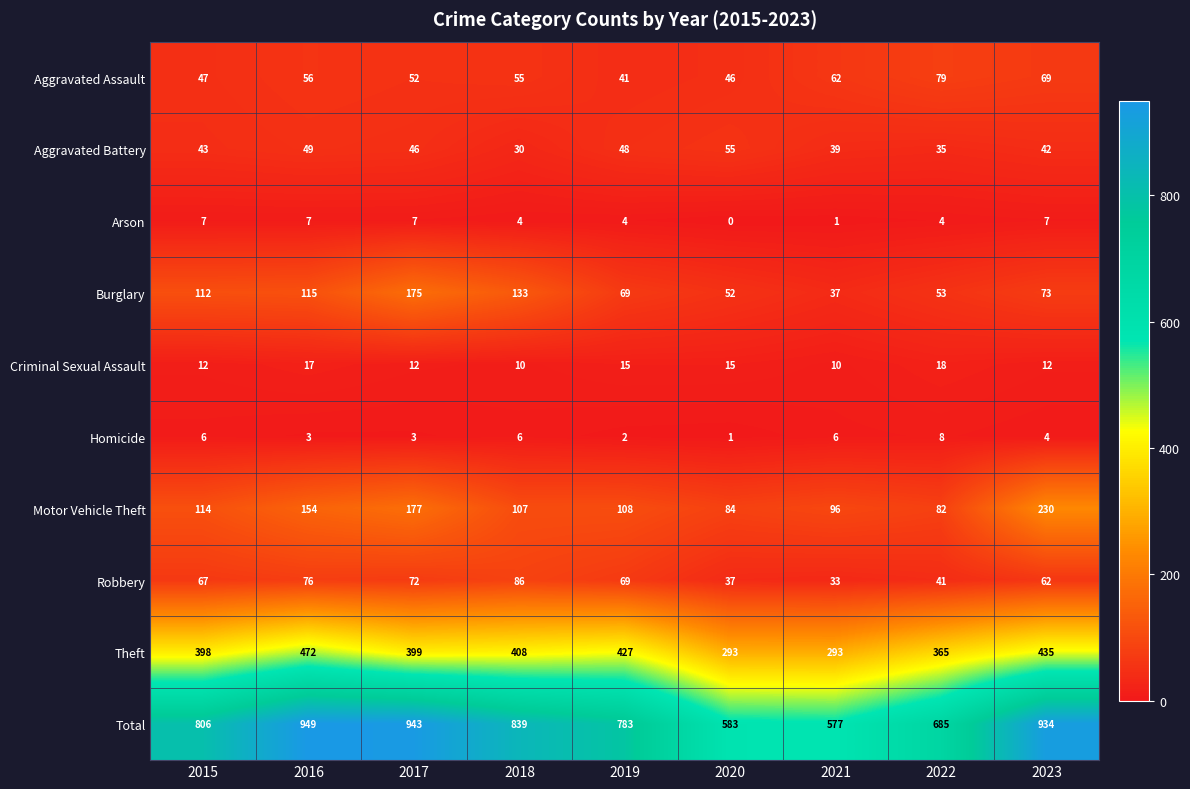

What is the spread (max minus min) of values at 2016?

946